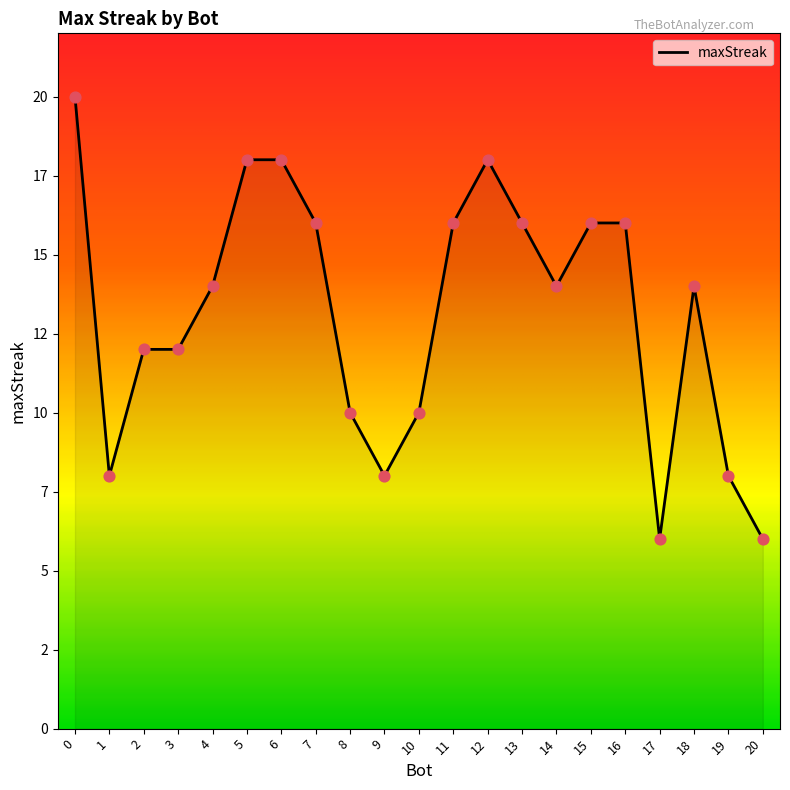

What is the change in value from 0 to 3?

-8